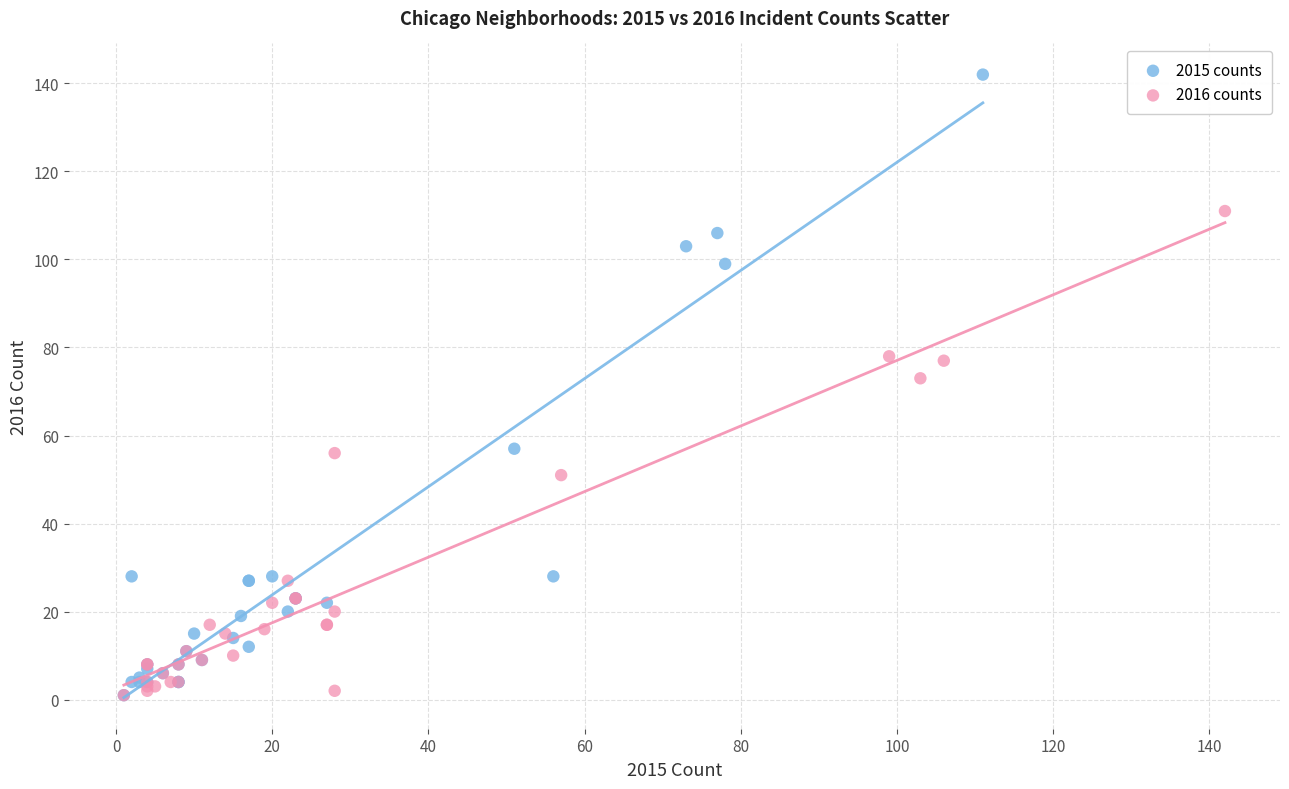

Which series has the widest spread of Y values?

2015 counts